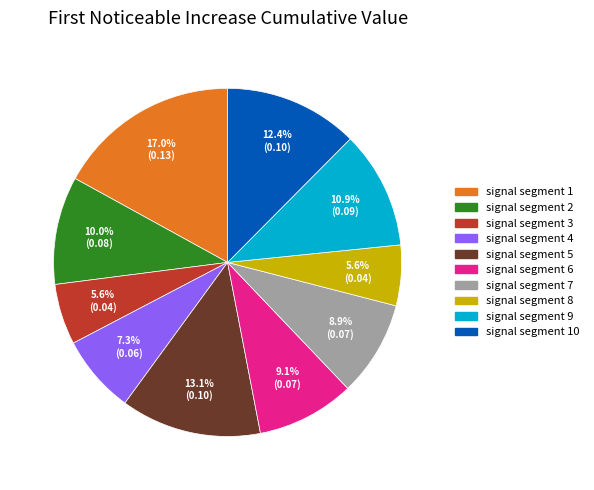

Is there a majority slice in this chart?

No